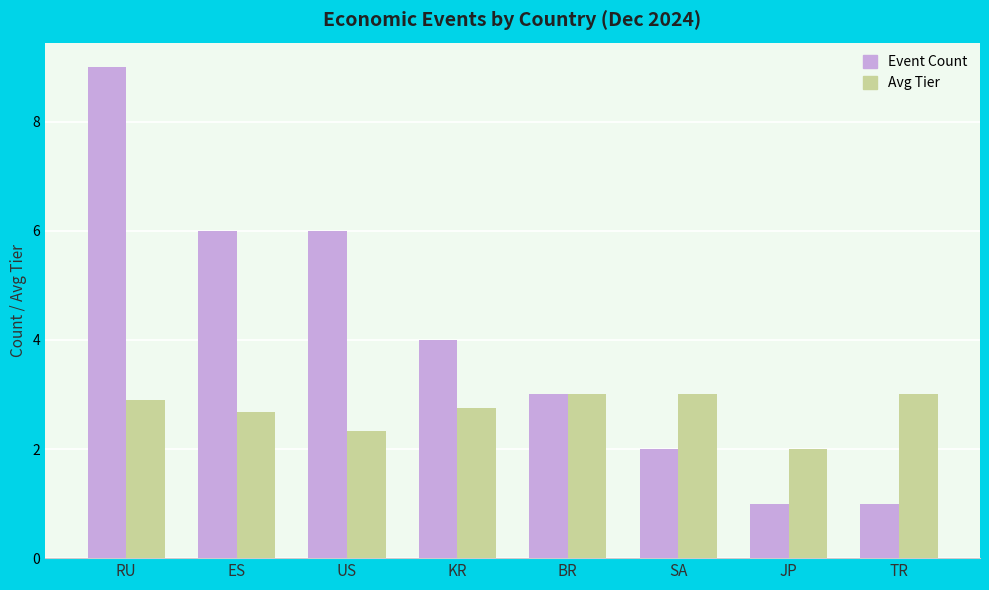

What is the sum of the Event Count values at BR and TR?

4.0